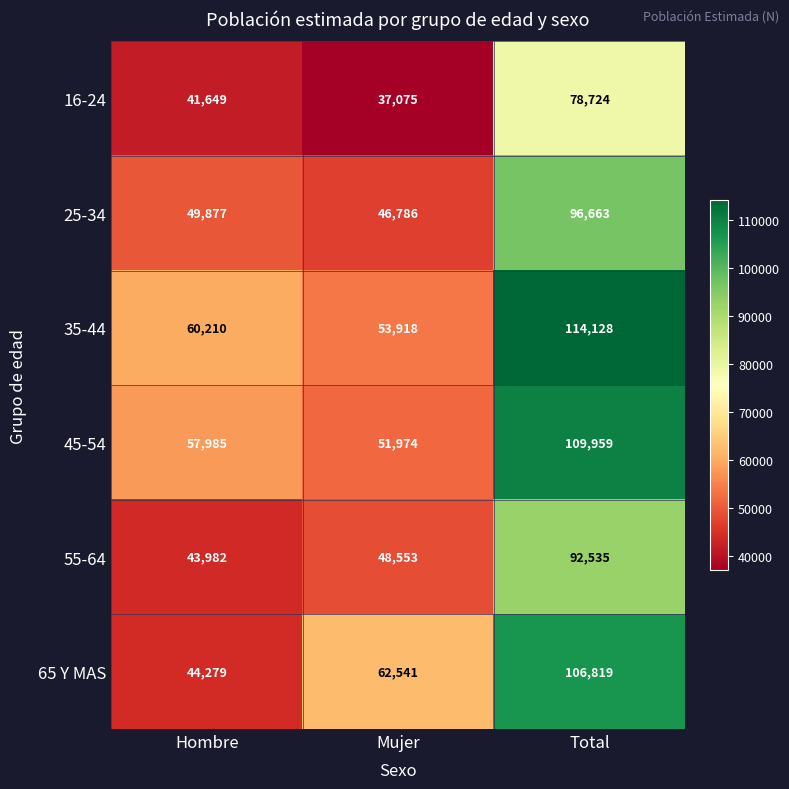

True or false: 55-64 has a value of 43982 at Hombre.

True